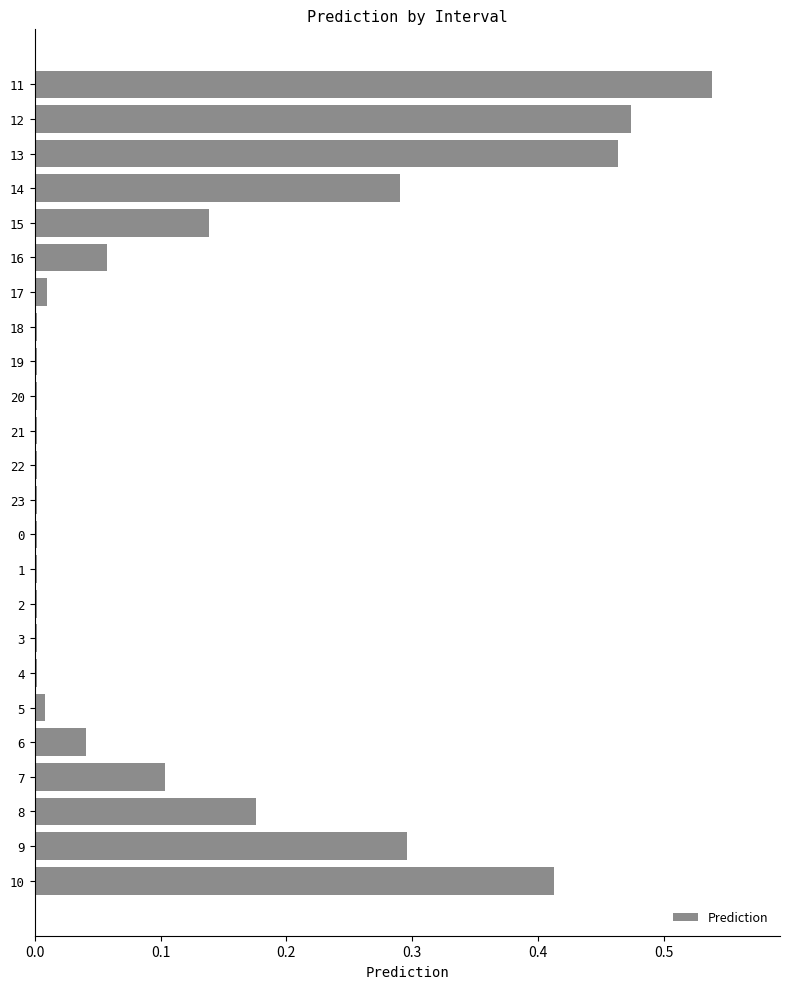

True or false: the data shows 0.1 at 6.

False